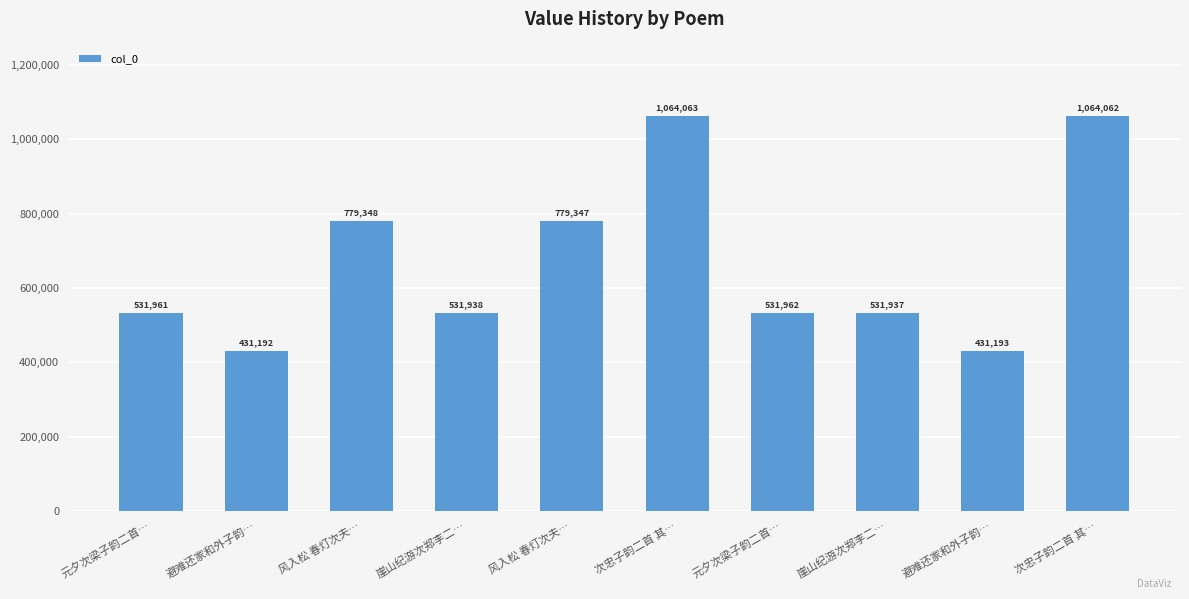

Rank the categories by value from highest to lowest.

次忠子韵二首 其…, 次忠子韵二首 其…, 风入松 春灯次夫…, 风入松 春灯次夫…, 元夕次梁子韵二首…, 元夕次梁子韵二首…, 崖山纪游次郑李二…, 崖山纪游次郑李二…, 避难还家和外子韵…, 避难还家和外子韵…